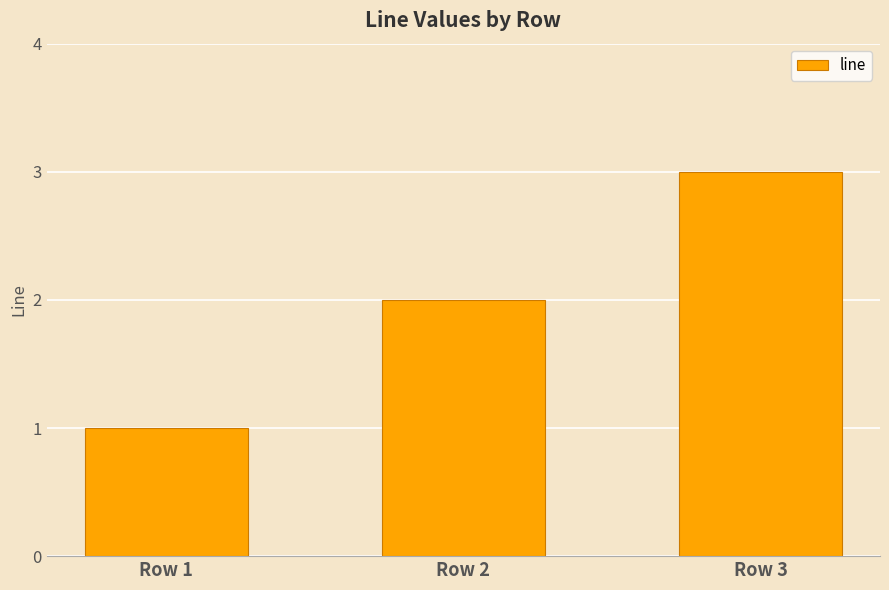

What is the minimum value shown in the chart?

1